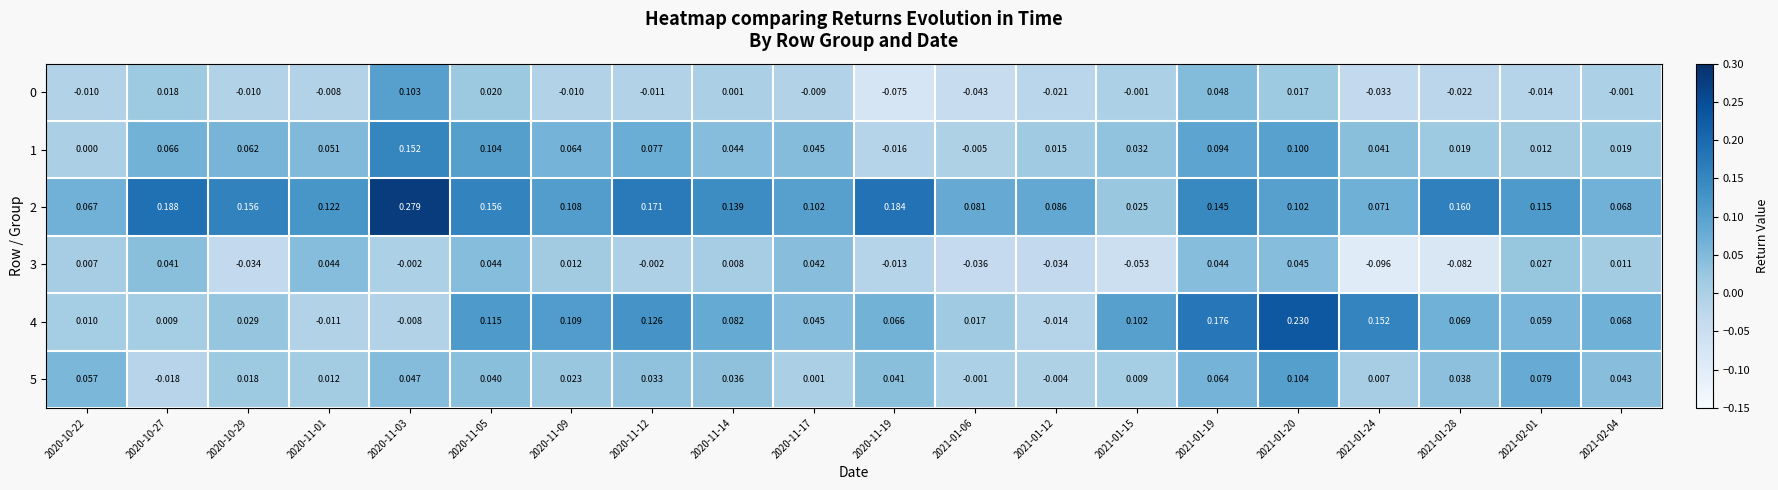

Count the number of categories in the chart.

20